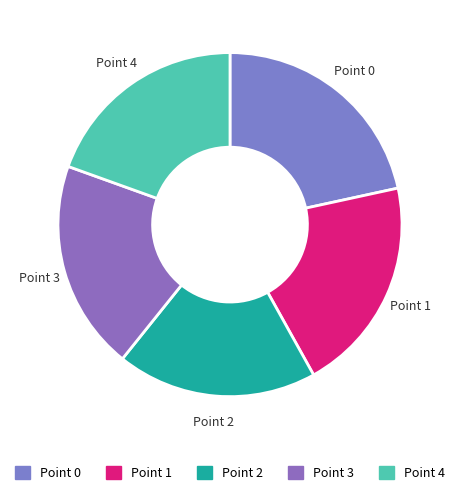

True or false: Point 3 accounts for 20% of the total.

True